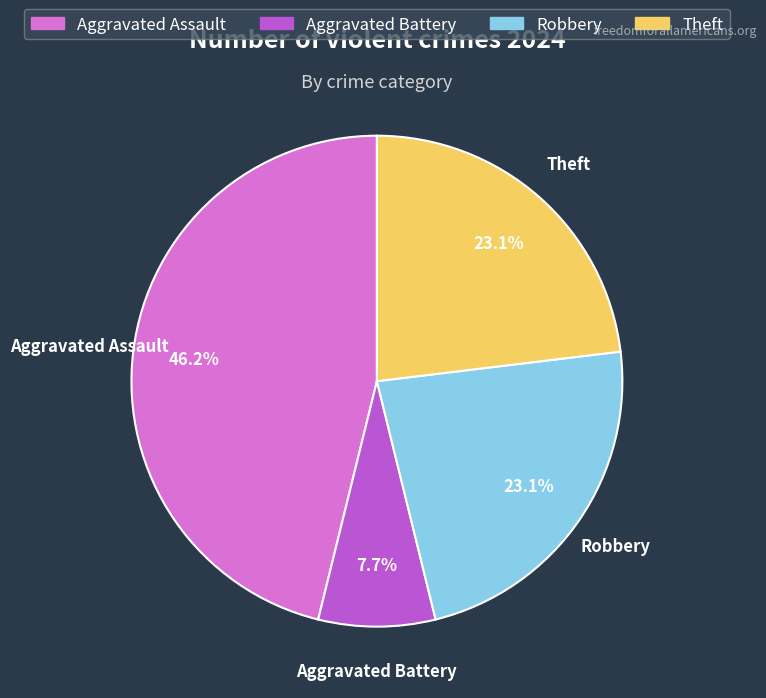

Which slice is the largest?

Aggravated Assault